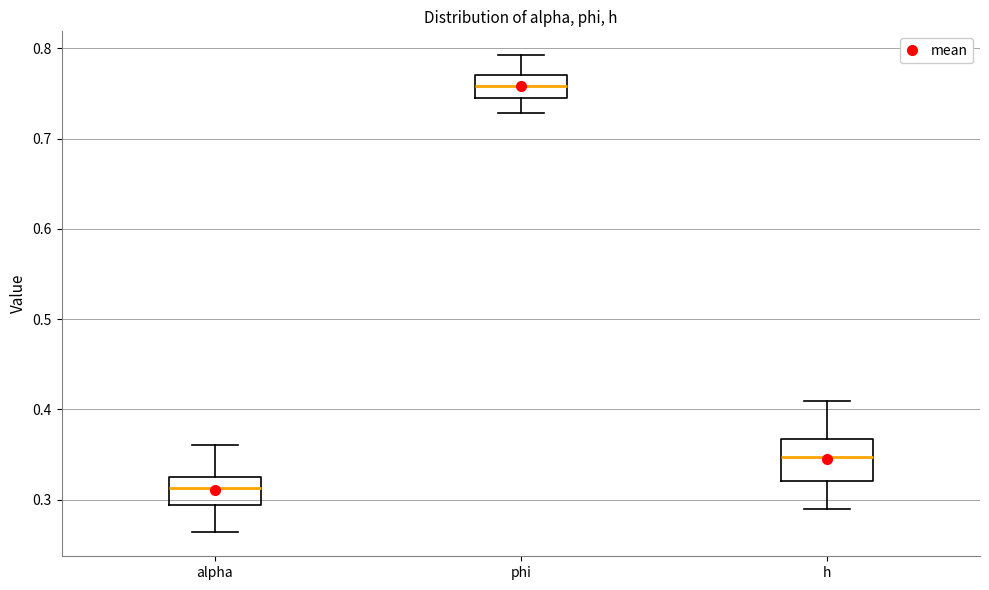

Which box has the lowest median line?

alpha